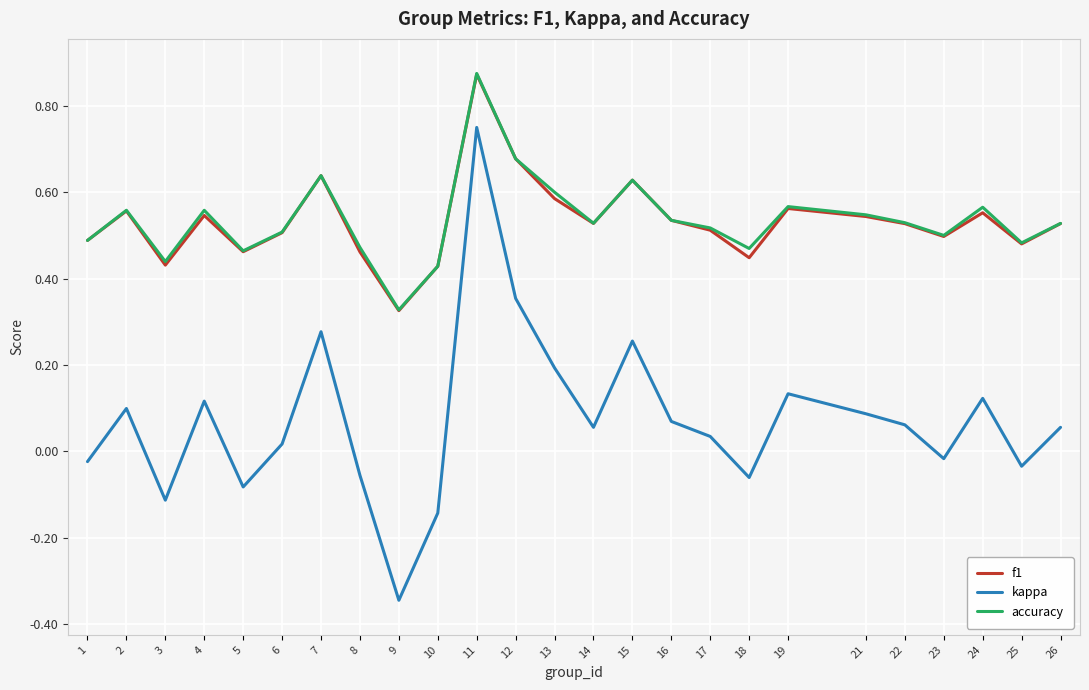

True or false: accuracy has a value of 0.5 at 11.

False